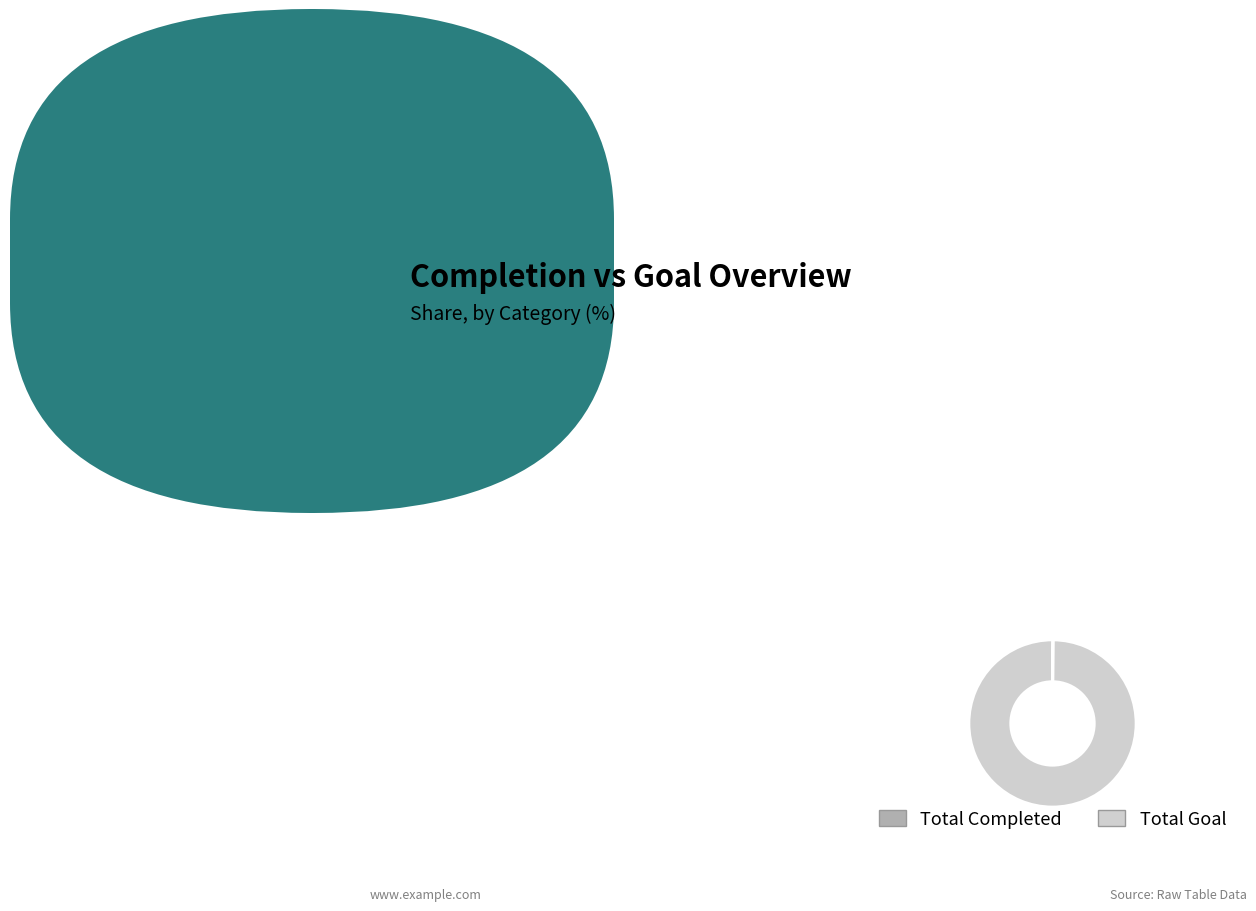

Which slice is the largest?

Total Goal